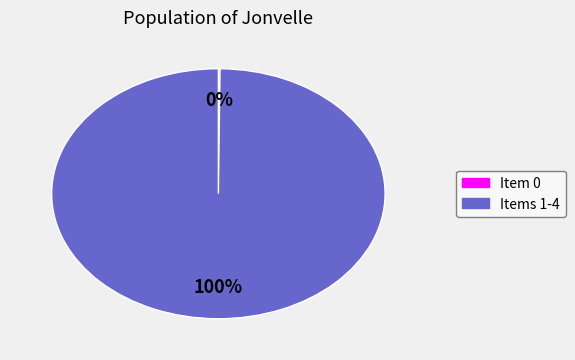

To the nearest percent, what is the difference between the largest and smallest slice percentages?

100%